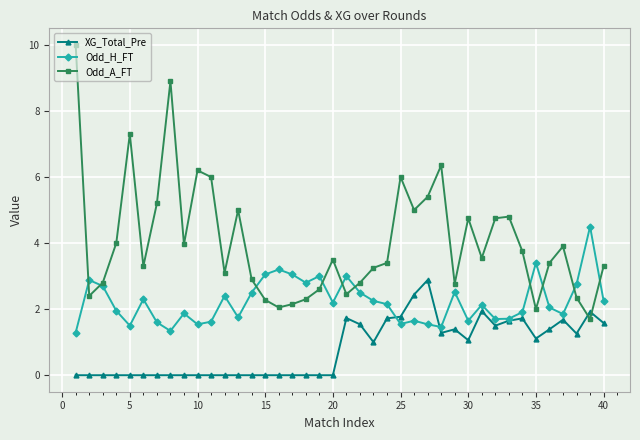

How many times do Odd_A_FT and XG_Total_Pre cross each other?

2